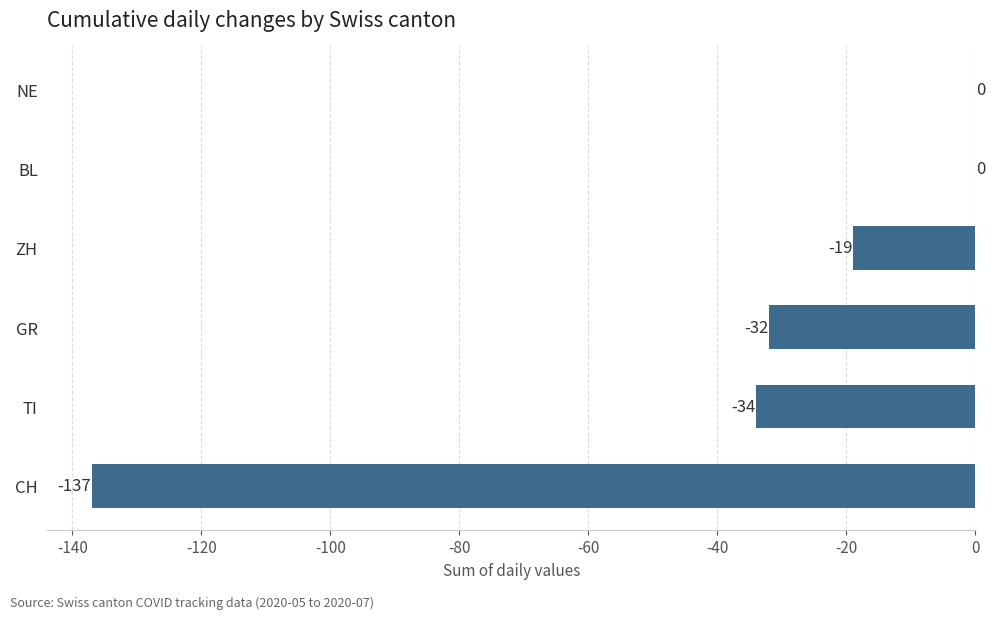

How many series are shown in this chart?

1